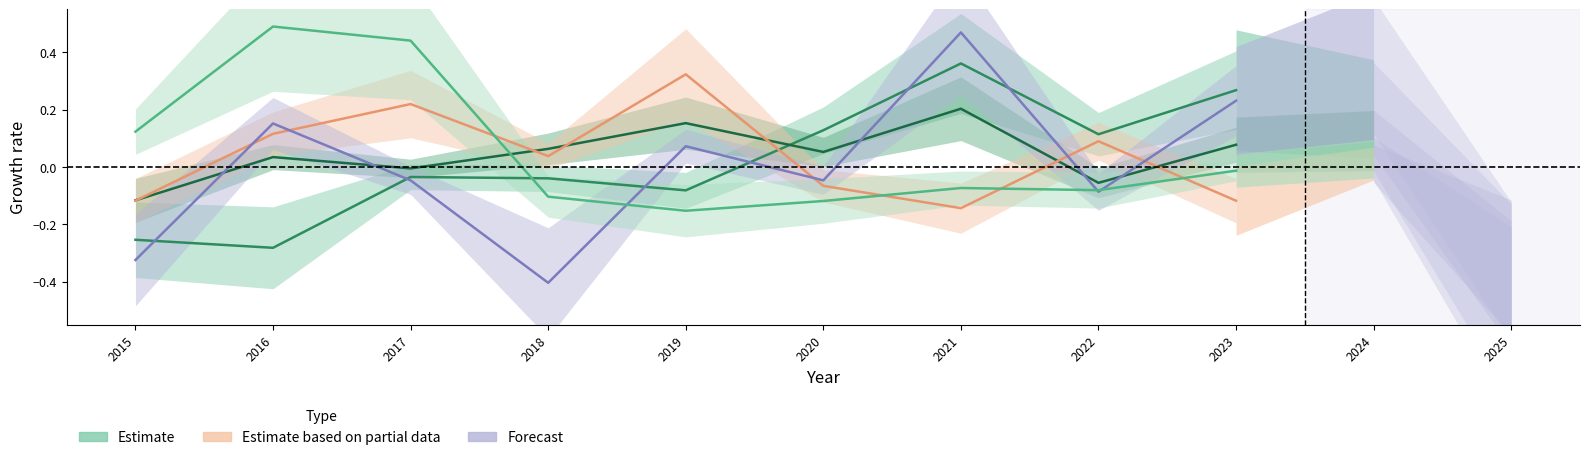

True or false: Robbery has more than 0 interior local peaks.

True